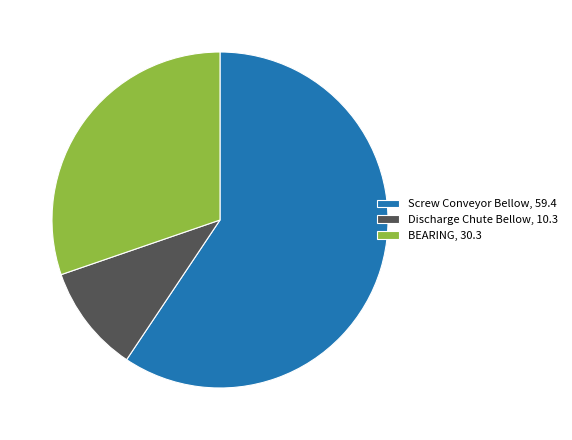

Is it true that Screw Conveyor Bellow, 59.4 is 59% of the pie?

True